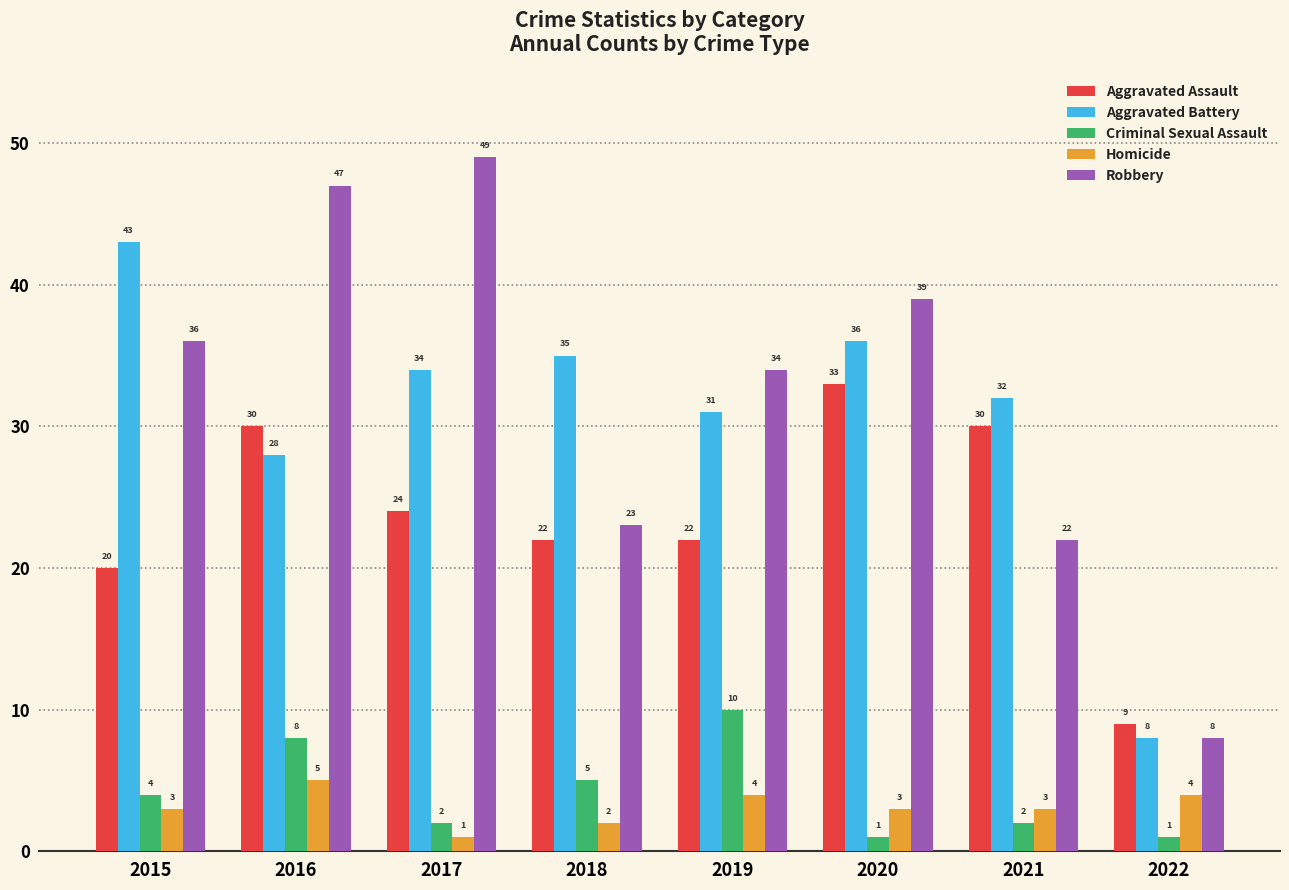

How many bars are there in each group?

5